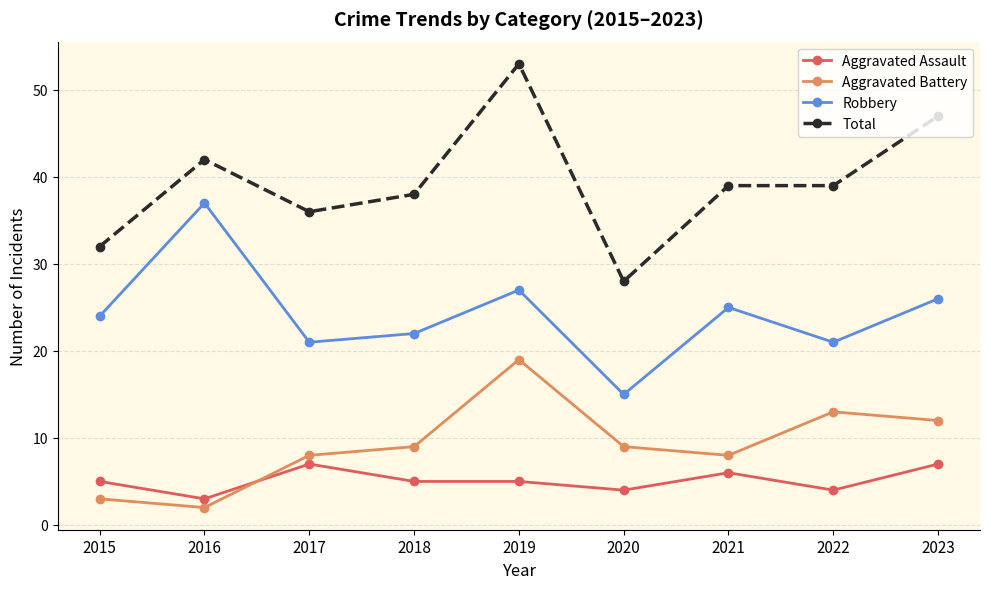

Which category has the highest value in the Aggravated Battery series?

2019